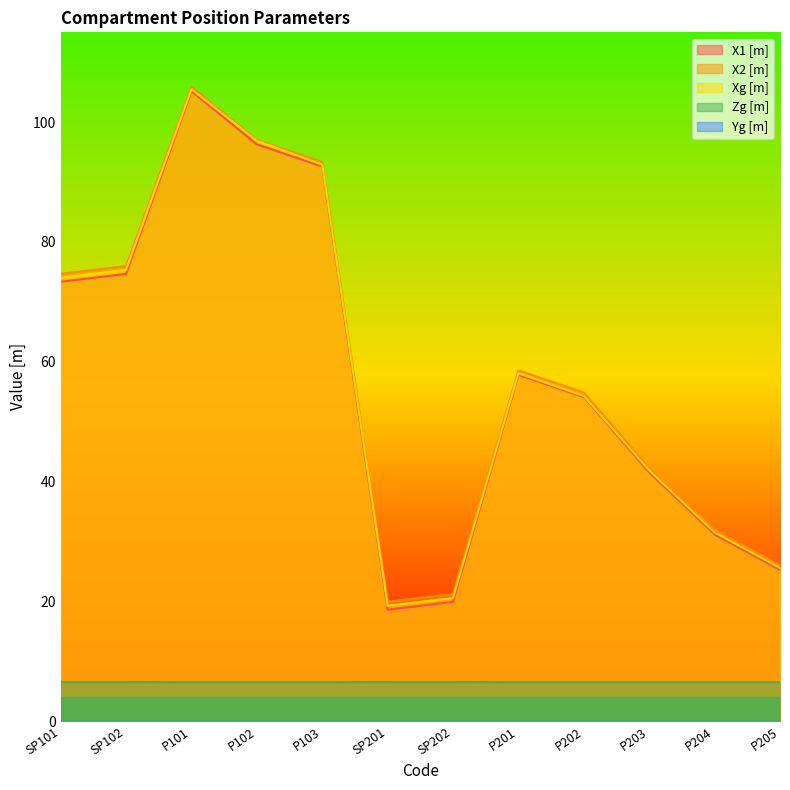

The Zg [m] series shows 6.5 at SP201. True or false?

True